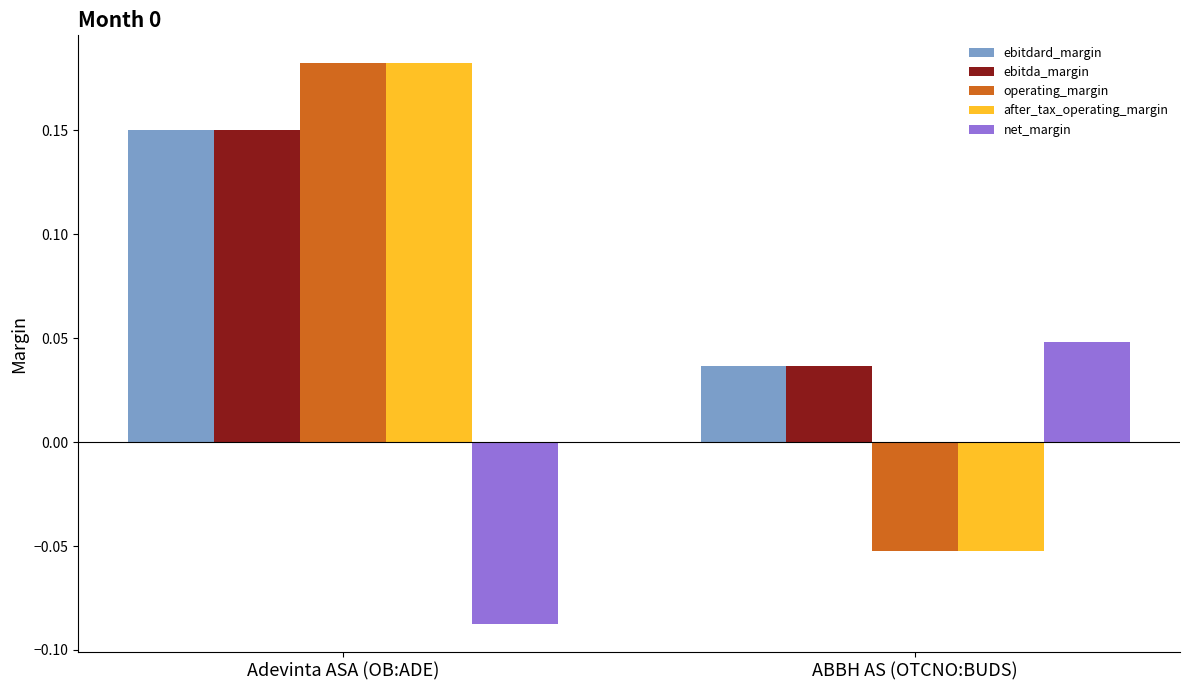

What is the label of the 2nd bar from the right?

Adevinta ASA (OB:ADE)